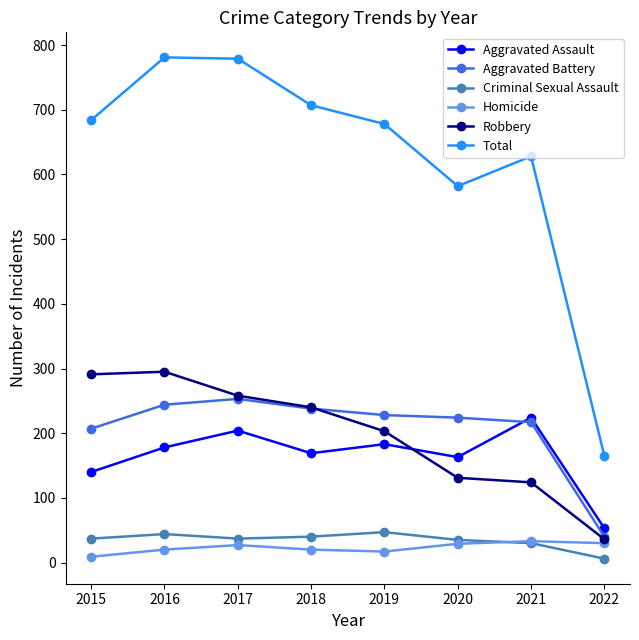

What are all the series names shown in the legend?

Aggravated Assault, Aggravated Battery, Criminal Sexual Assault, Homicide, Robbery, Total